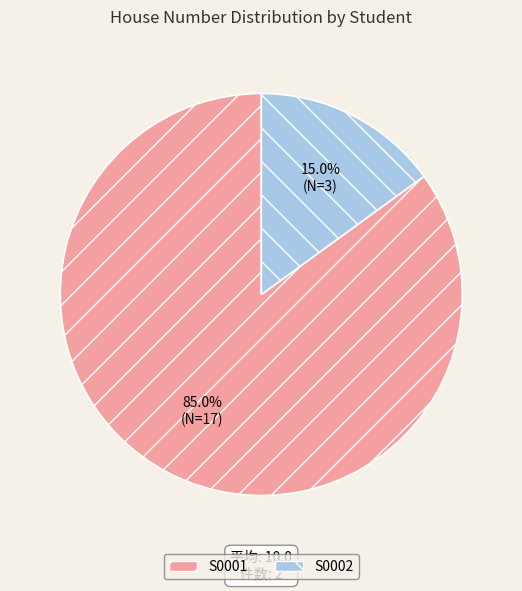

The S0002 slice represents 24% of the pie. True or false?

False